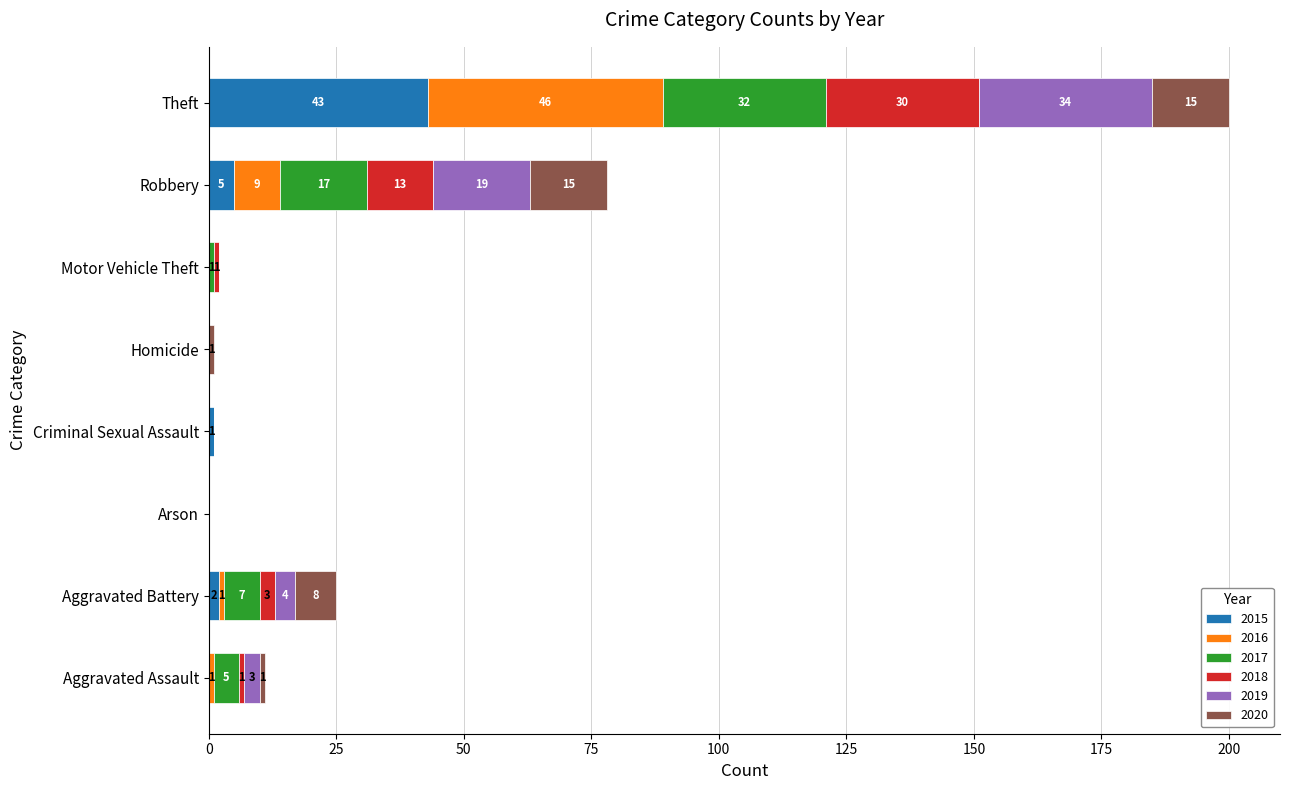

What is the sum of all 2015 values?

51